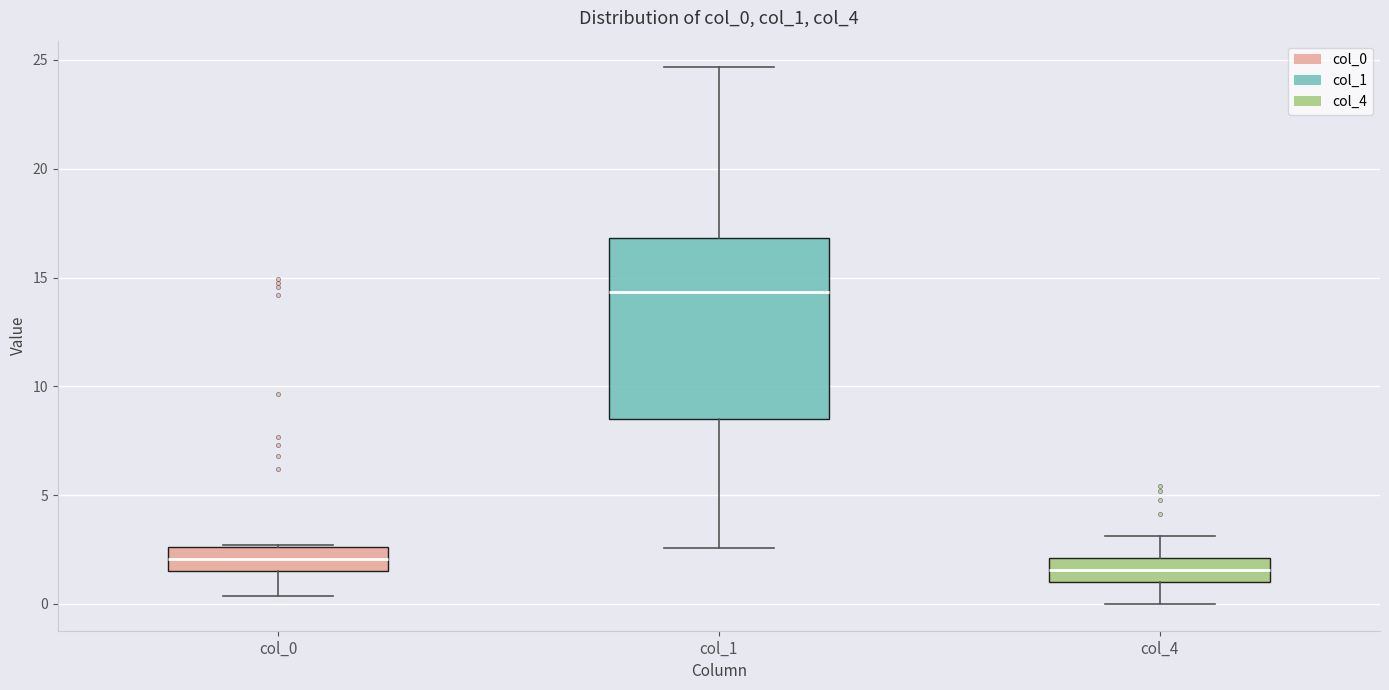

Which box's median line is the highest?

col_1